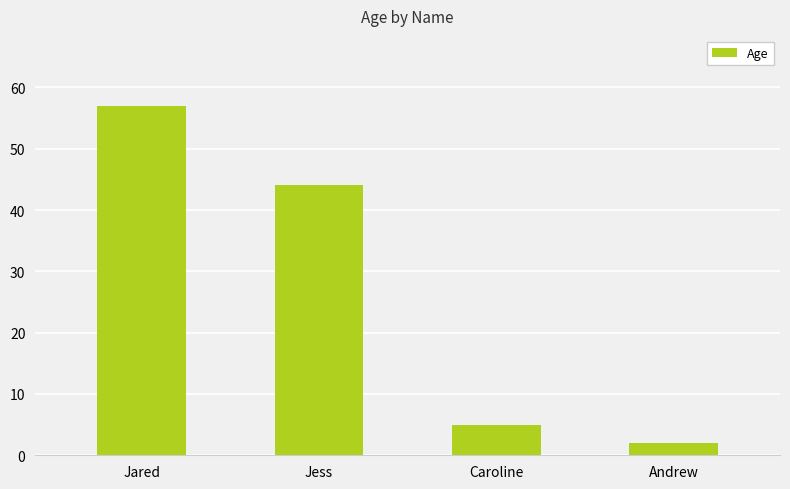

The value at Jess is 78. True or false?

False